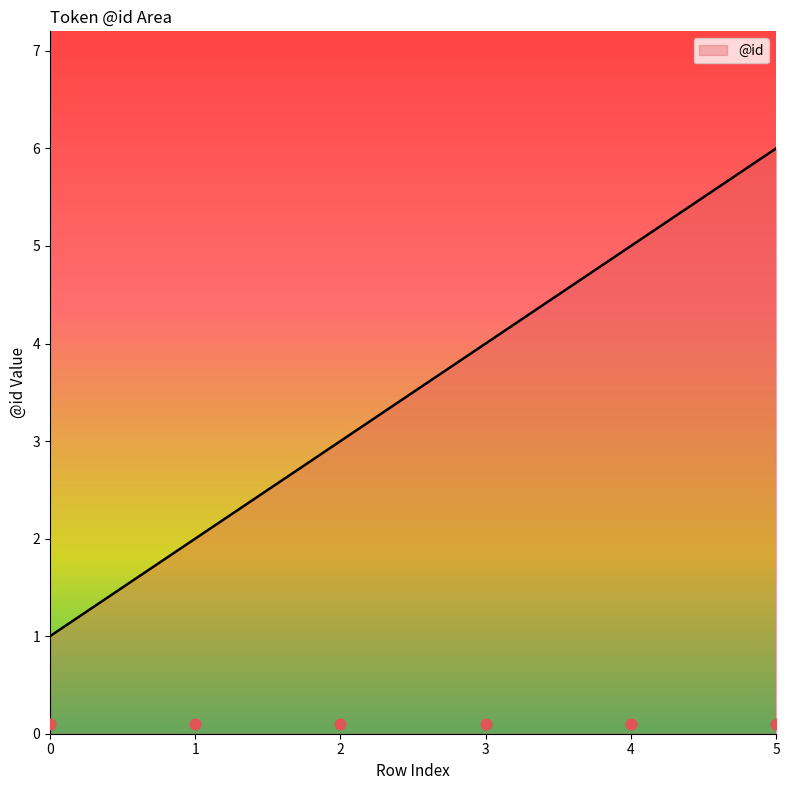

What is the ratio of the value at 0 to the value at 3?

0.2